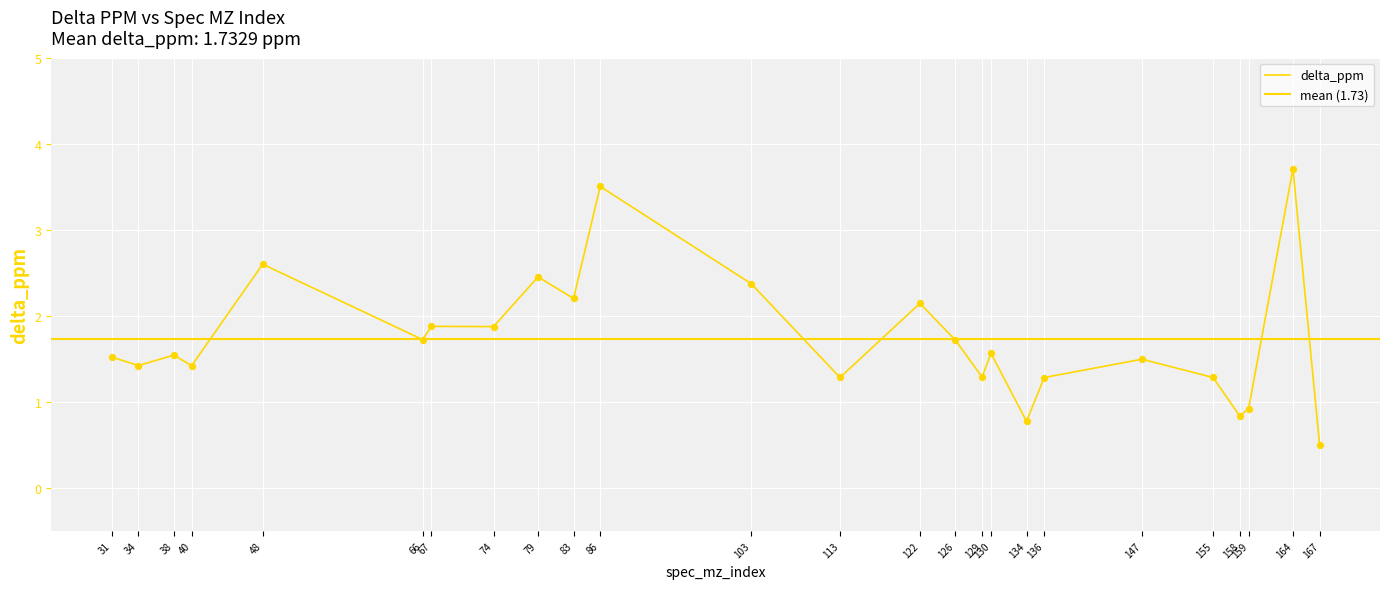

What is the change in value from 126 to 158?

-0.9